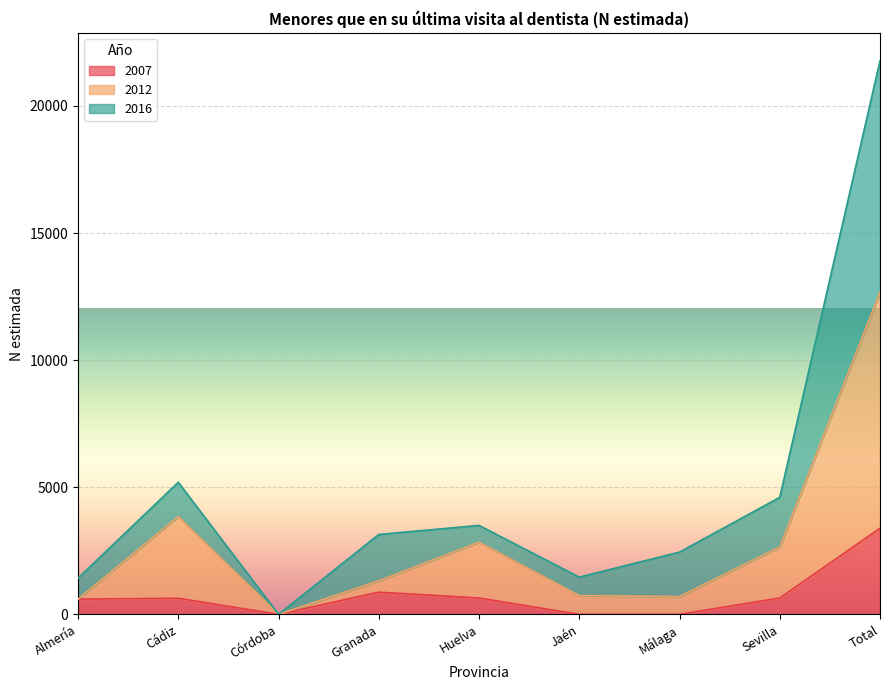

Between Córdoba and Huelva, which is larger?

Huelva